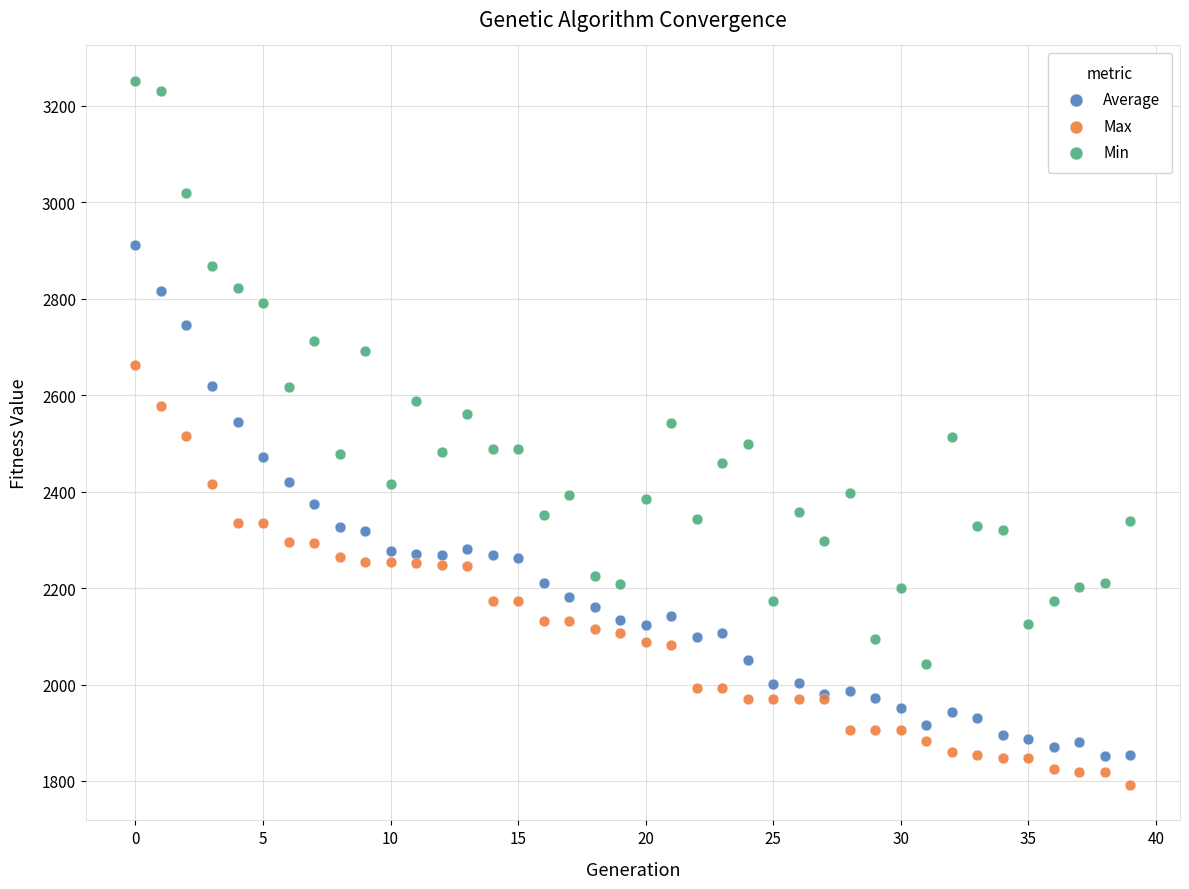

Which series has the widest spread of Y values?

Min